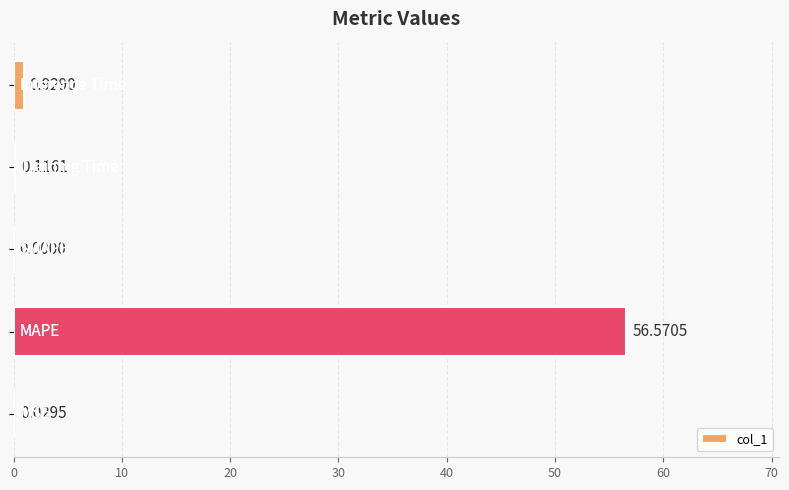

What is the sum of all values?

57.6